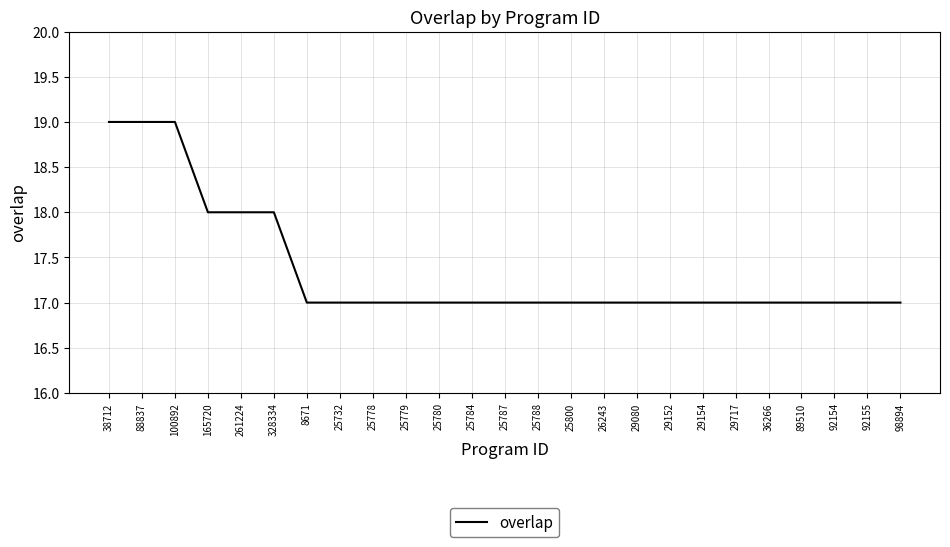

What is the difference between the values at 261224 and 25732?

1